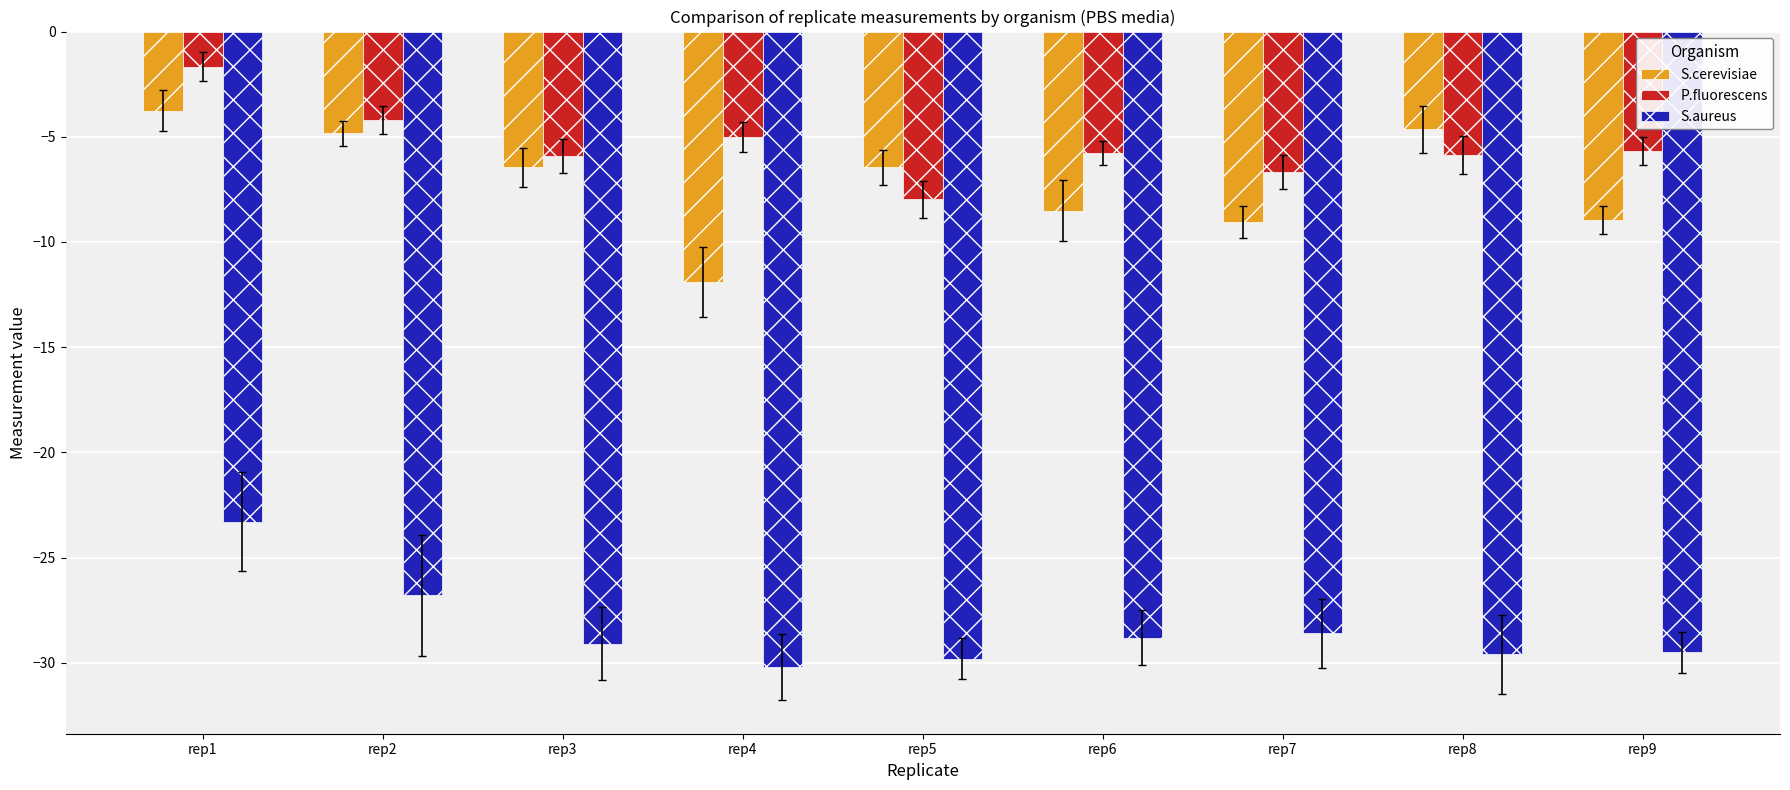

What is the total value across all series at rep5?

-44.2